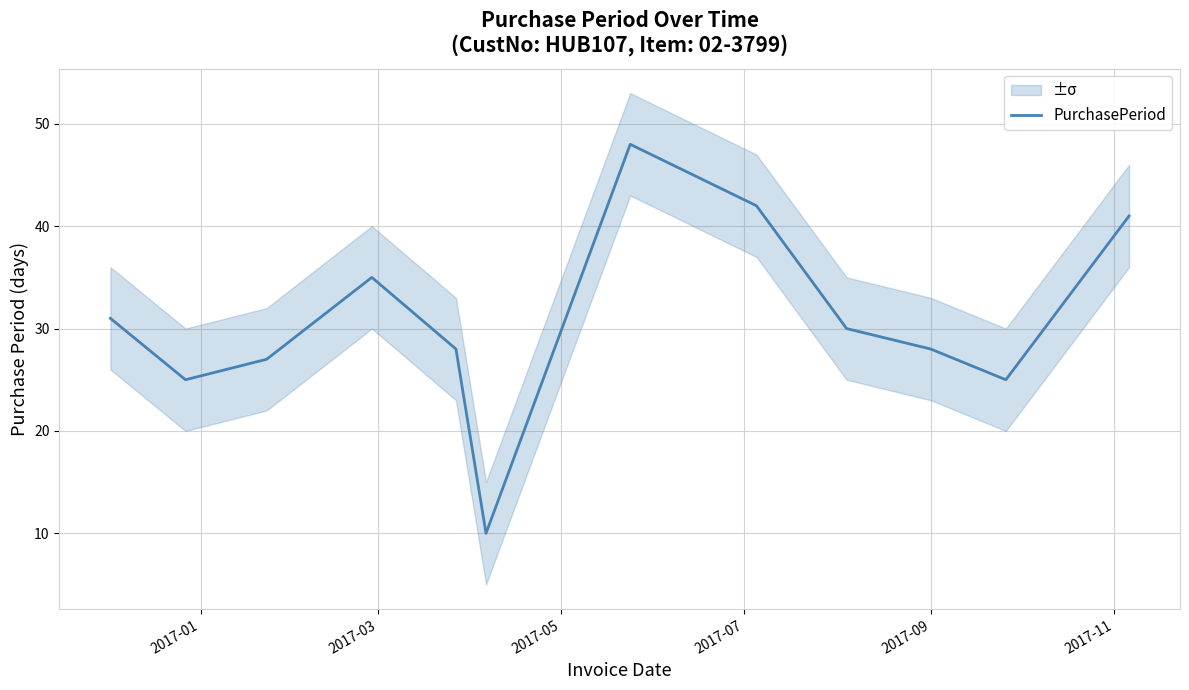

What is the maximum value for PurchasePeriod?

48